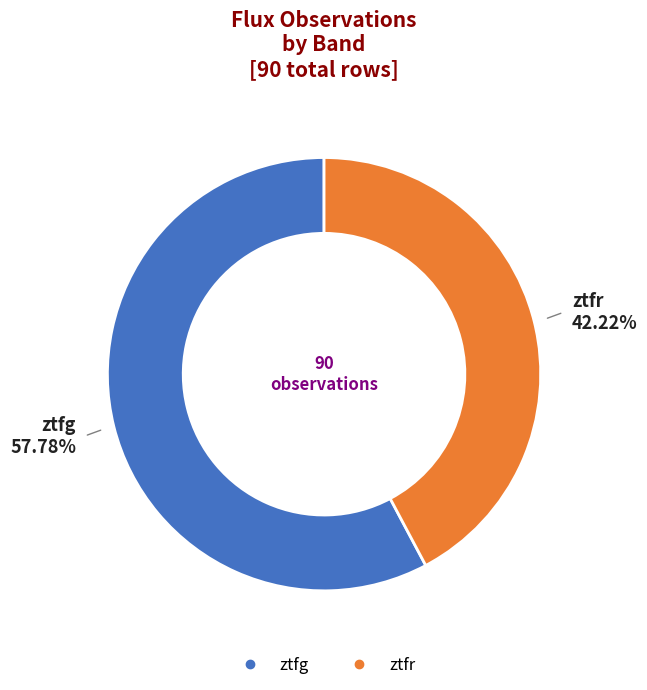

Which has a higher value, ztfr or ztfg?

ztfg